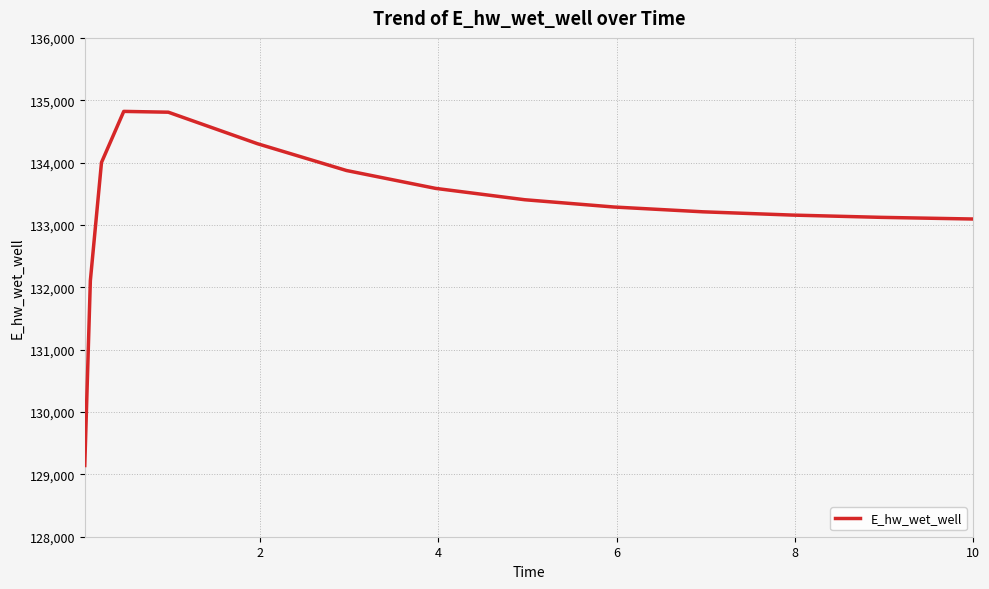

What is the minimum value shown in the chart?

129142.2